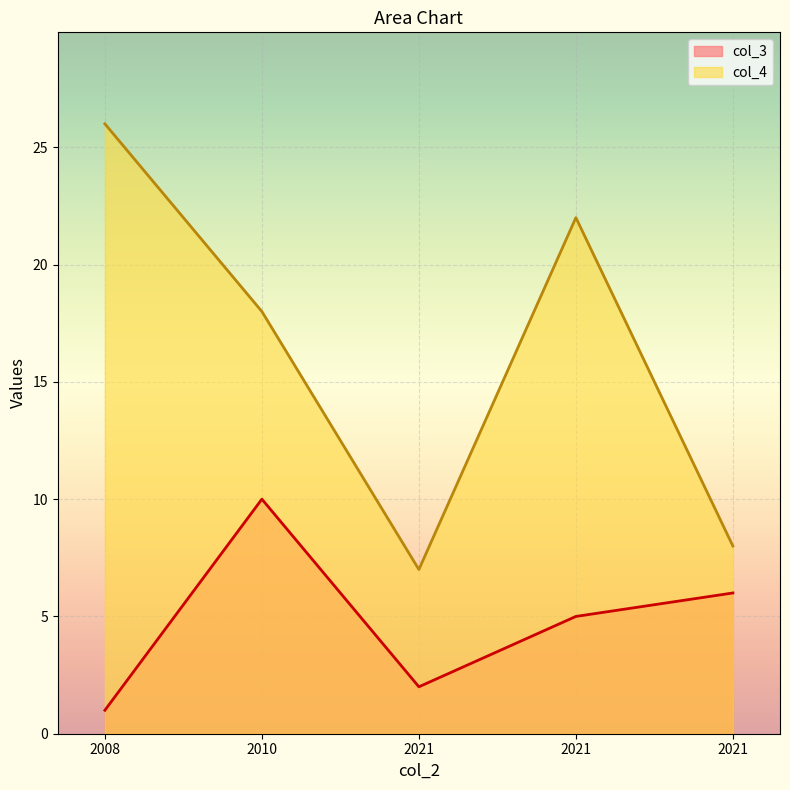

At which category is the sum across all series the highest?

2010